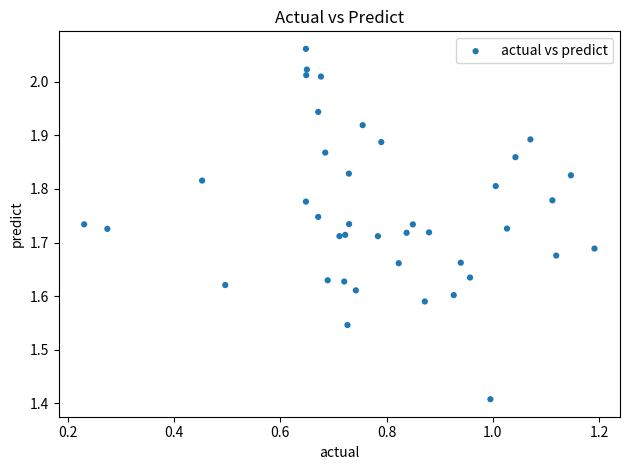

What is the range of X values (max minus min)?

1.0